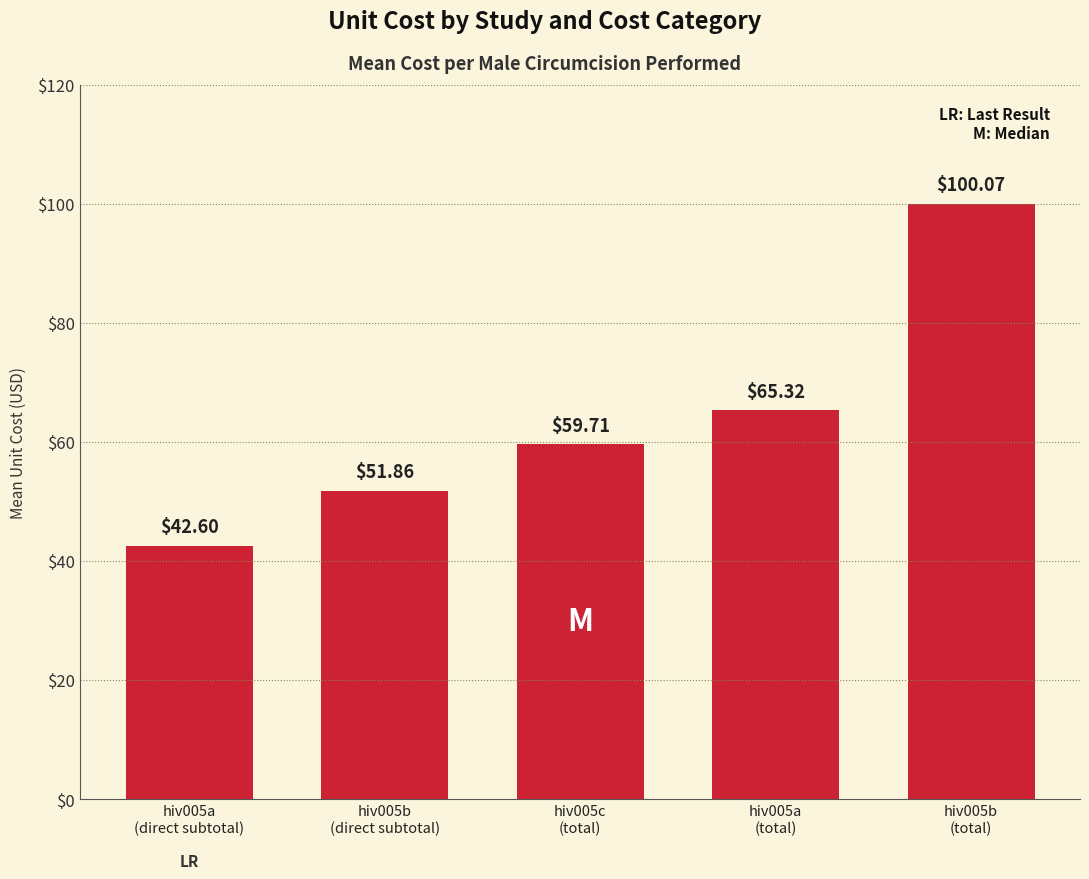

Which has a higher value, hiv005a
(total) or hiv005a
(direct subtotal)?

hiv005a
(total)